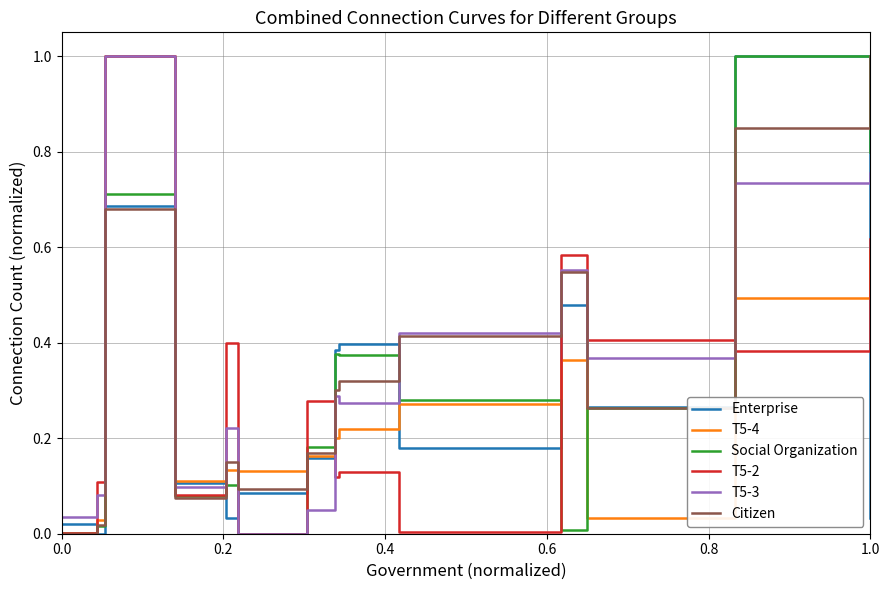

Which series ends up on top after the final intersection of T5-3 and Enterprise?

T5-3